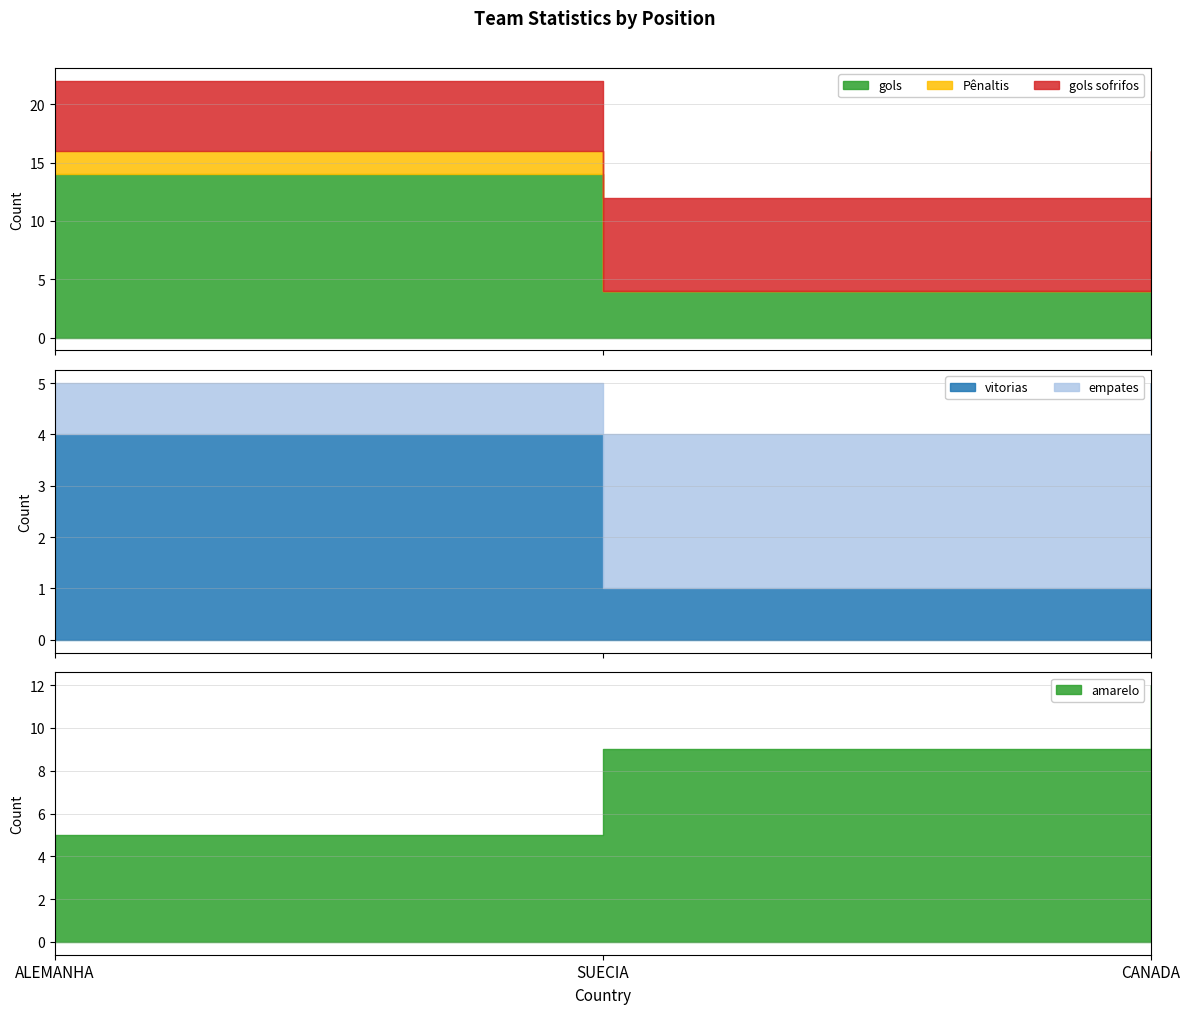

What position from the left is CANADA?

3